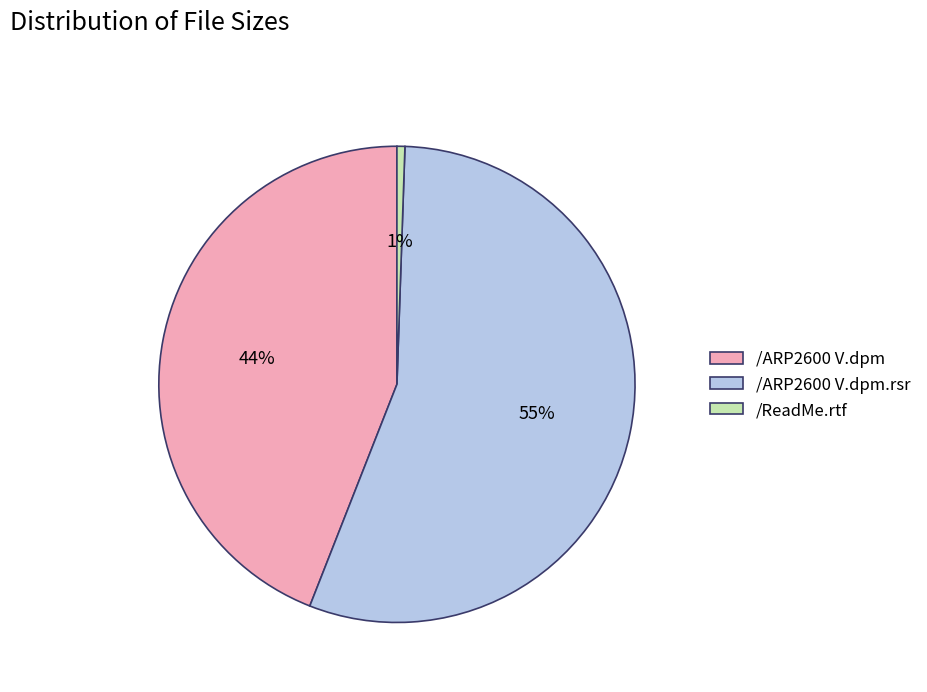

Approximately how many times larger is the value at /ARP2600 V.dpm compared to /ARP2600 V.dpm.rsr?

0.8